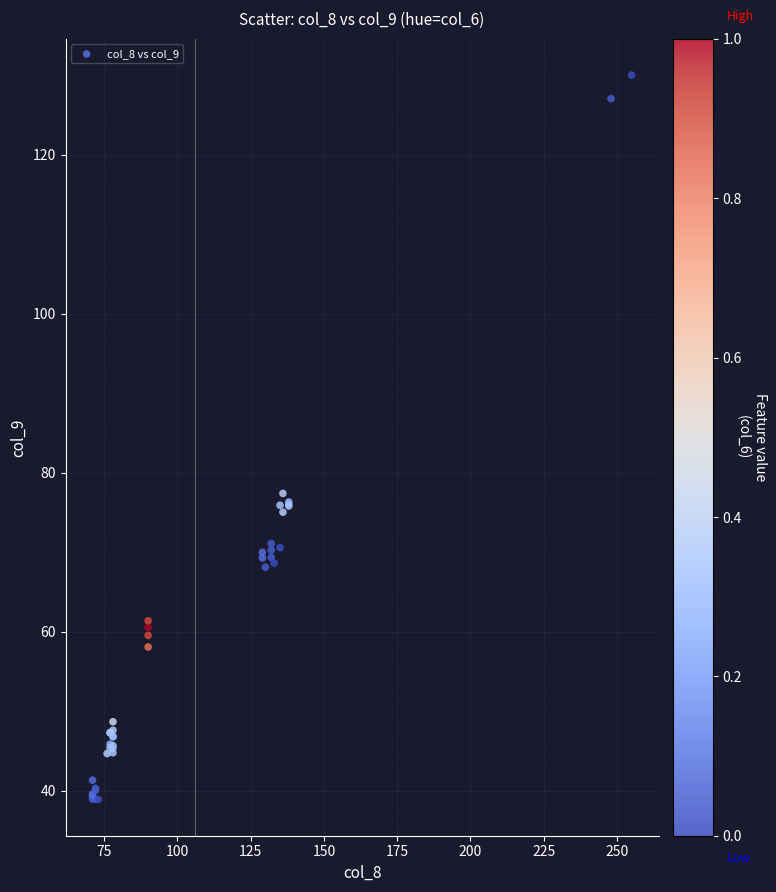

What Y value in the scatter plot is closest to 84?

77.4